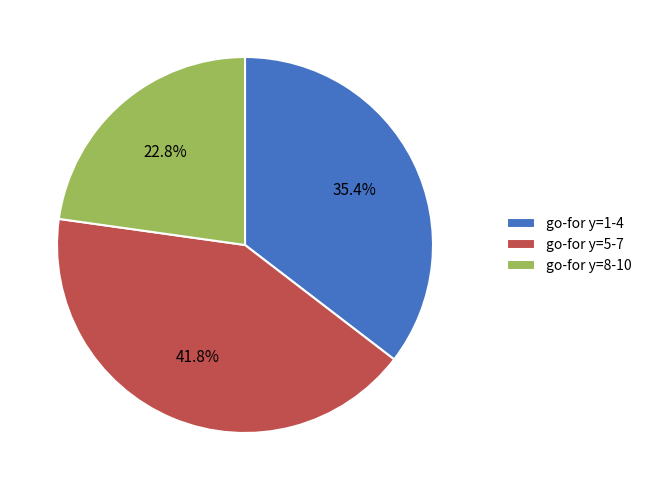

Which slice is the largest?

go-for y=5-7